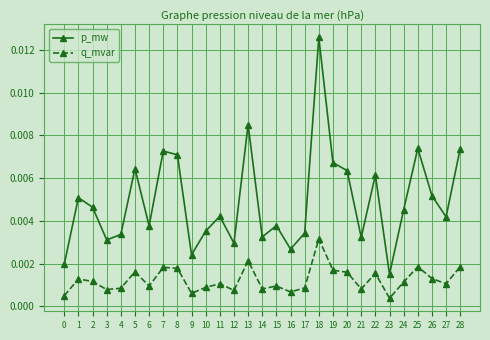

At how many categories does at least one series exceed 0?

29